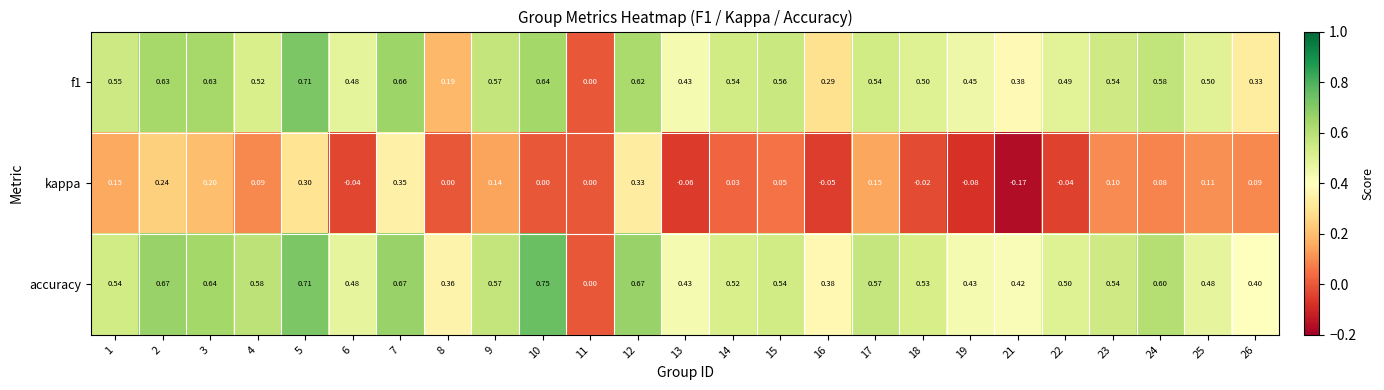

Which series has the widest spread of values?

accuracy